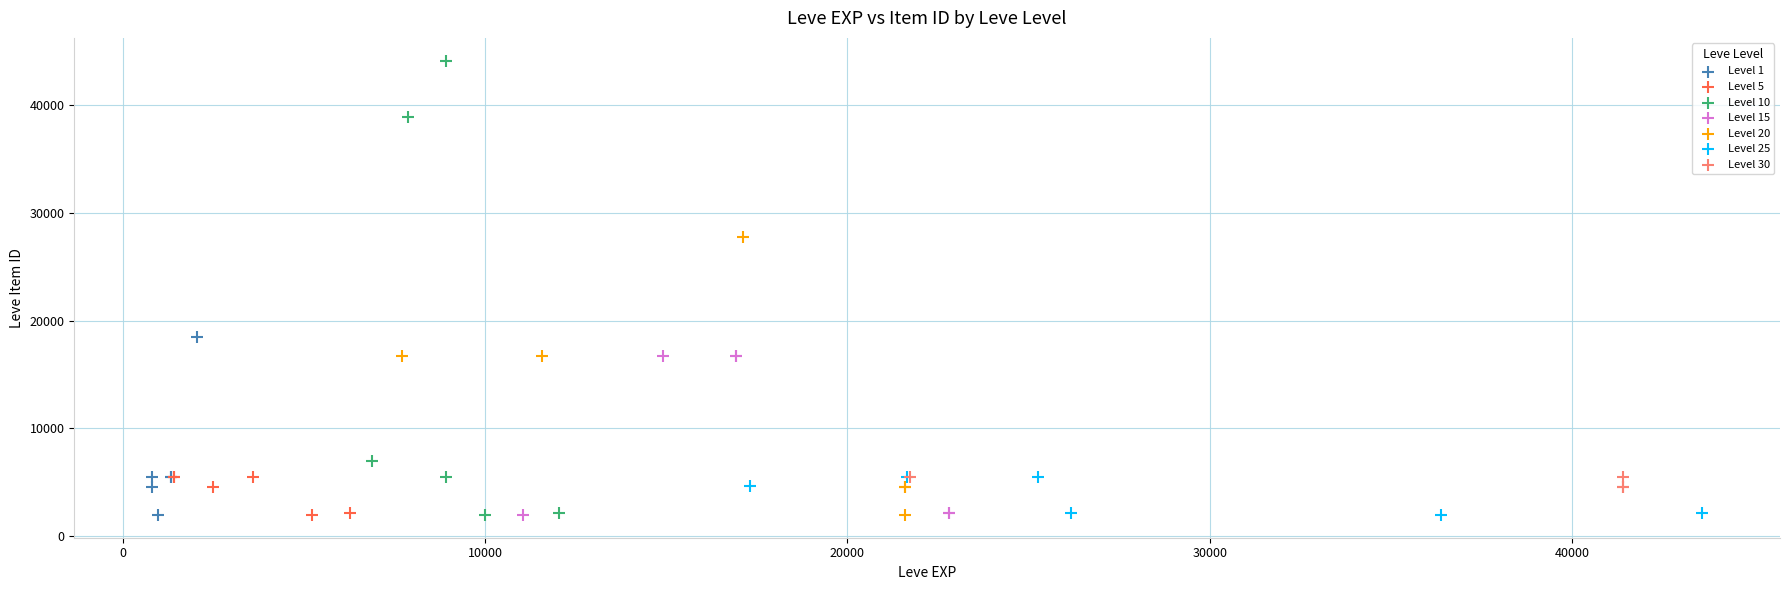

Which series has the widest spread of Y values?

Level 10